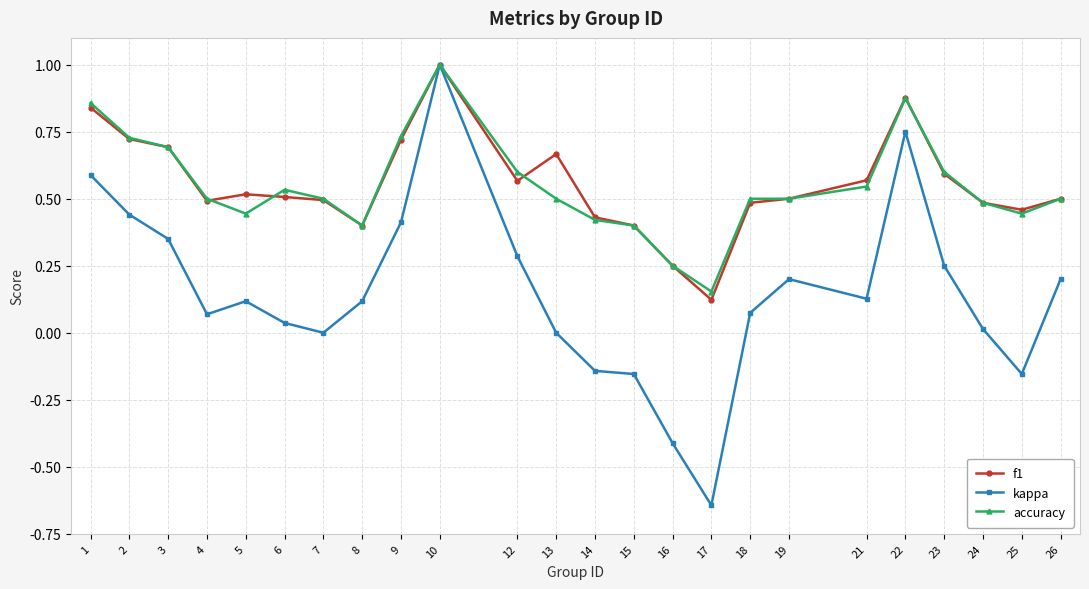

What are all the series names shown in the legend?

f1, kappa, accuracy